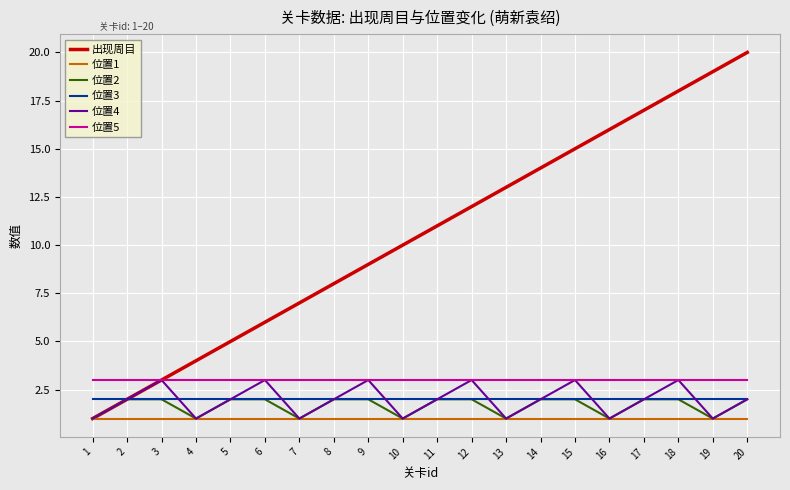

What is the difference between the 位置4 values at 2 and 6?

1